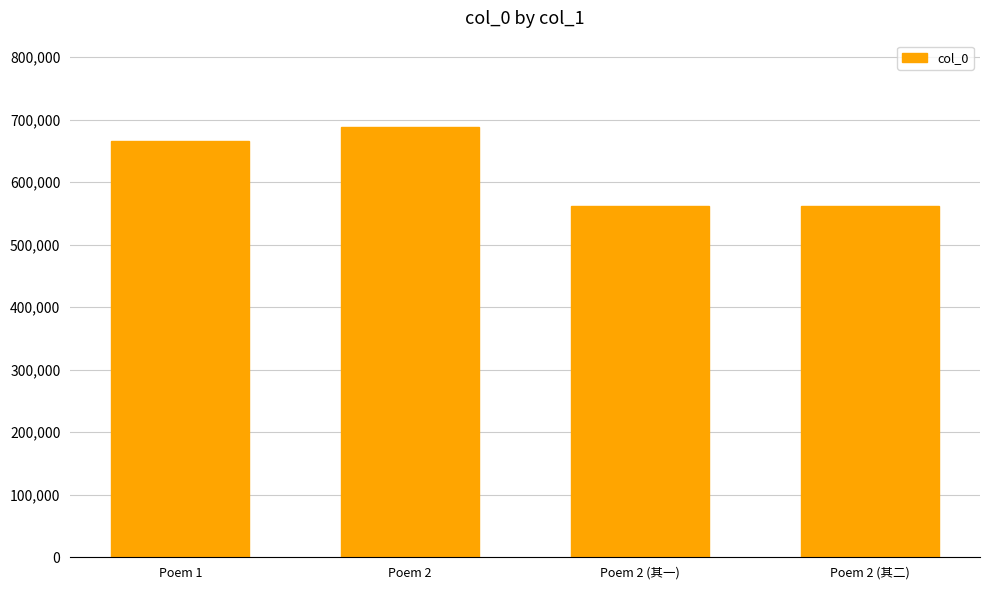

Approximately how many times larger is the value at Poem 2 compared to Poem 1?

1.0